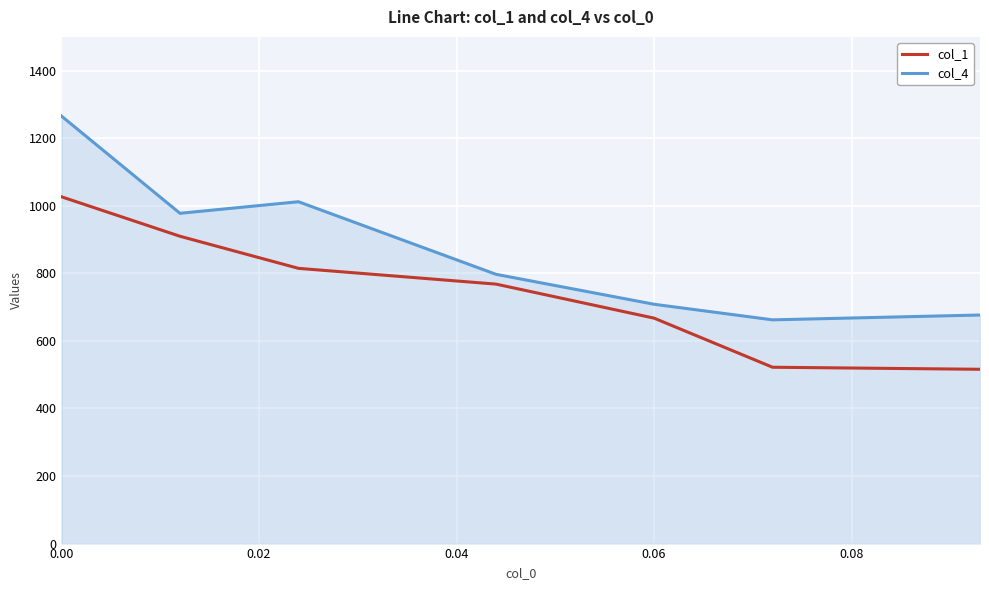

Does the chart display data point markers on the line(s)?

No